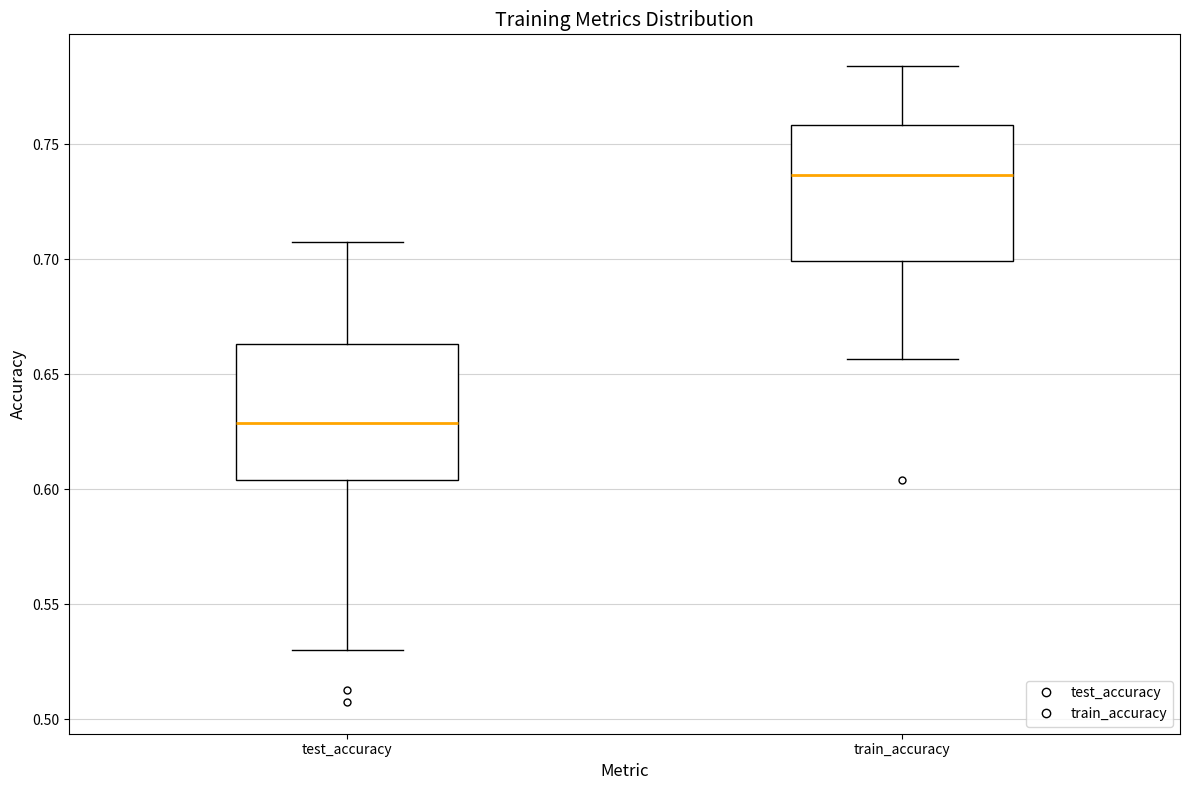

Reading left to right, read every box against the y-axis: the position of its median line, the range the box covers, and the ends of its whiskers. The values are not printed on the chart, so give them approximately, as read against the axis.

test_accuracy: median 0.630, box 0.605 to 0.665, whiskers 0.530 to 0.710
train_accuracy: median 0.735, box 0.700 to 0.760, whiskers 0.655 to 0.785